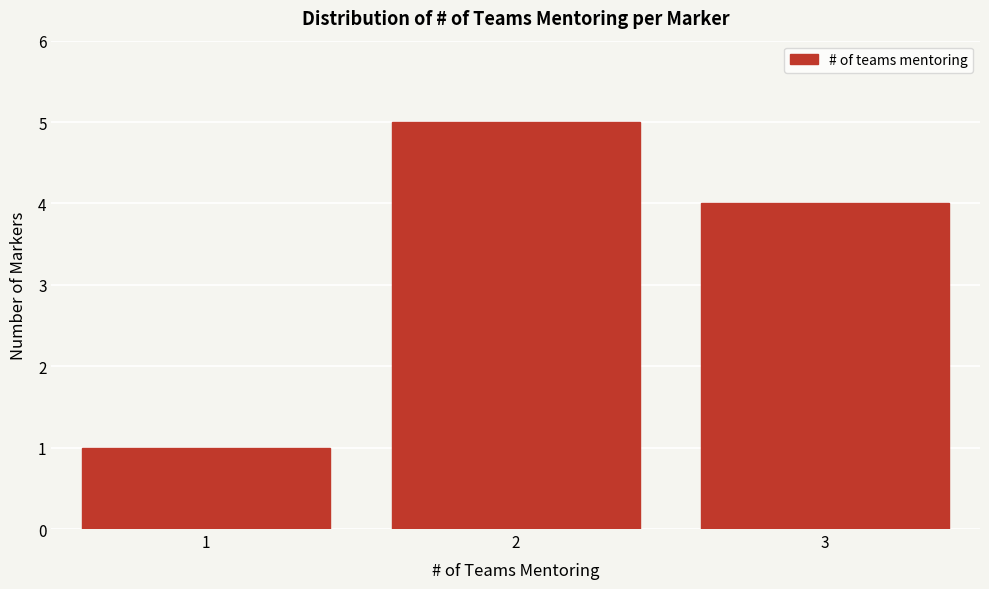

Reading left to right, what are all the values shown in this chart?

1=1	2=5	3=4